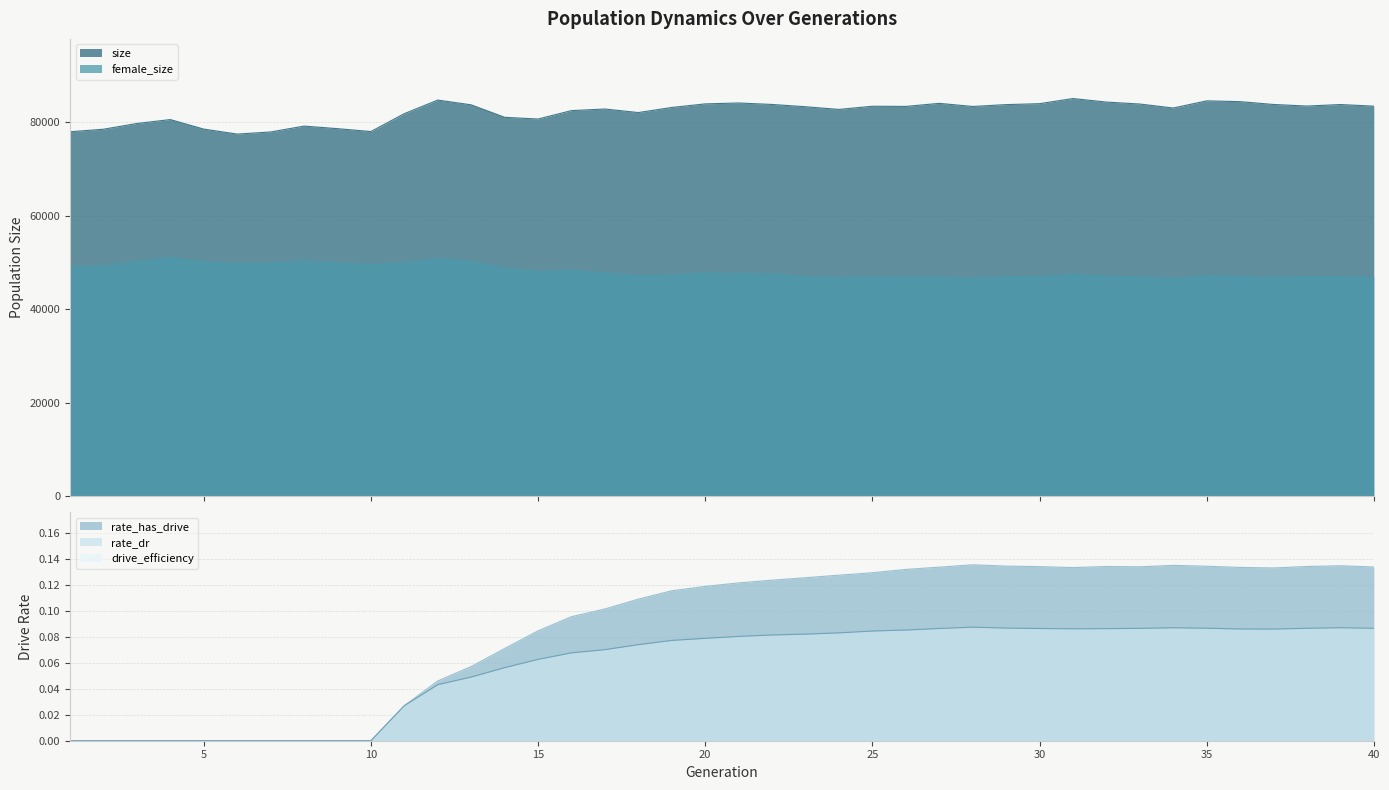

The value of rate_has_drive at 35 is 0.2. True or false?

False